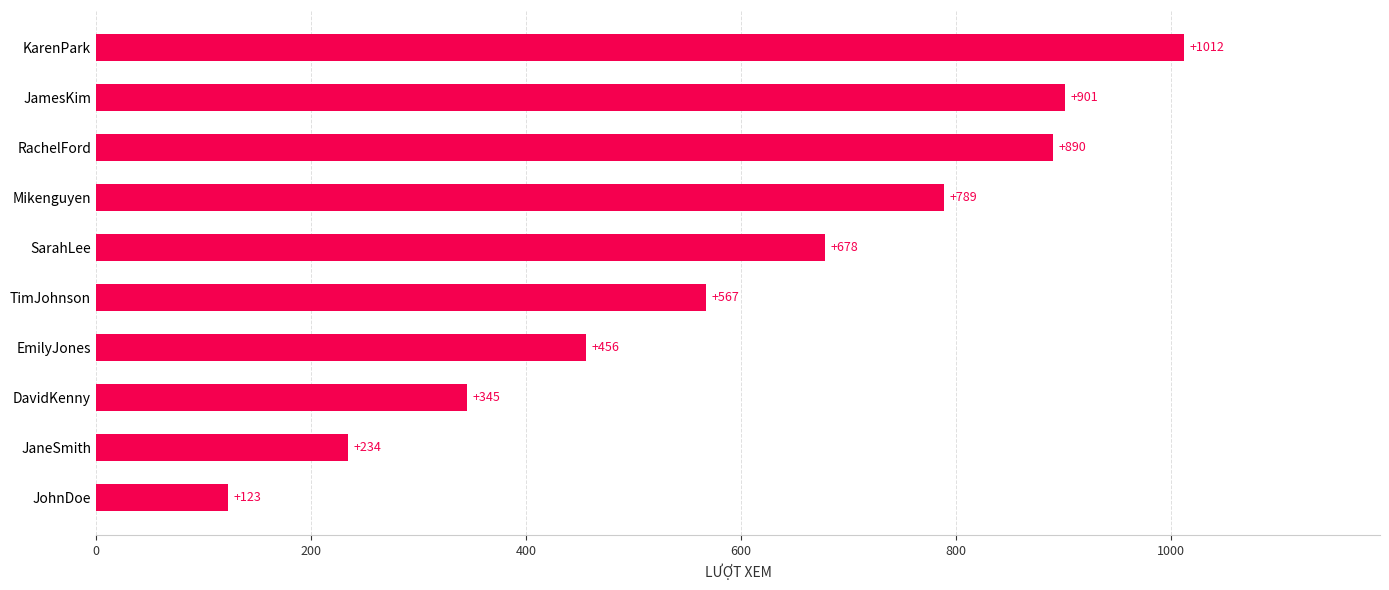

Reading bottom to top, transcribe all the data shown in this chart.

JohnDoe=123	JaneSmith=234	DavidKenny=345	EmilyJones=456	TimJohnson=567	SarahLee=678	Mikenguyen=789	RachelFord=890	JamesKim=901	KarenPark=1012